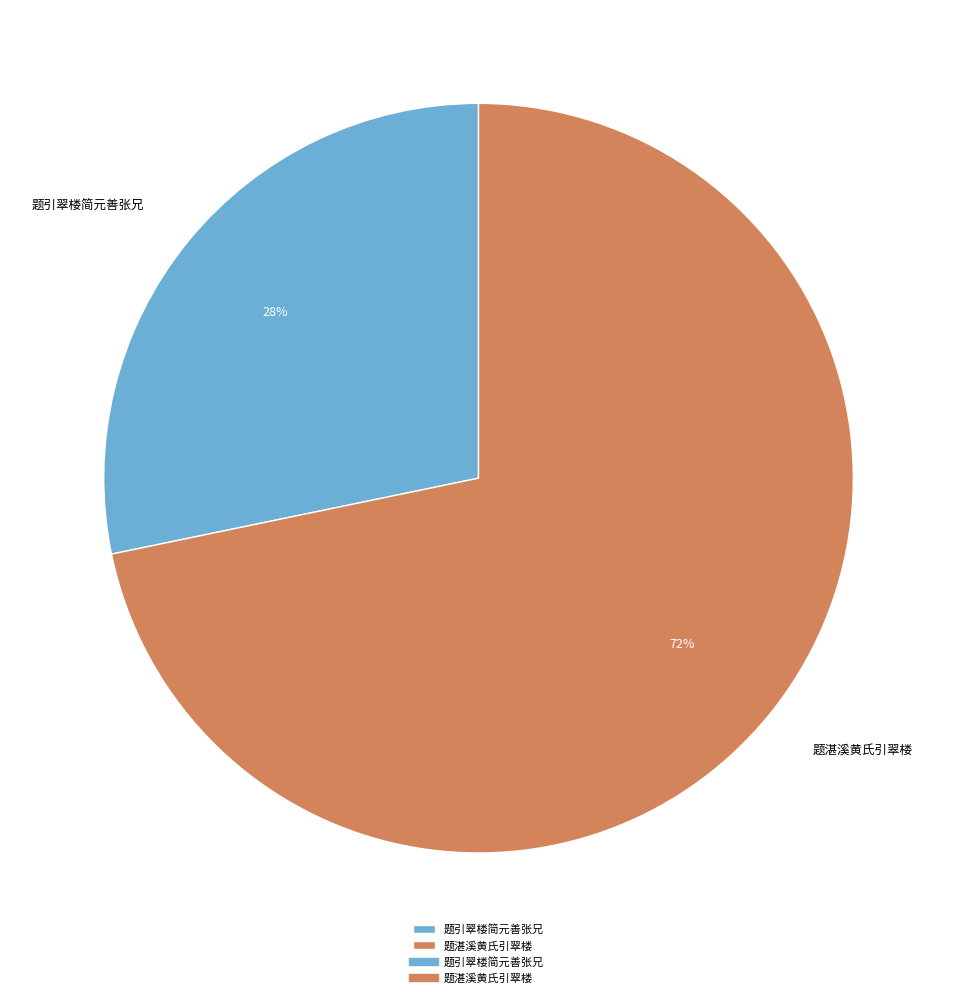

Is the sum of 题湛溪黄氏引翠楼 and 题引翠楼简元善张兄 greater than half?

Yes